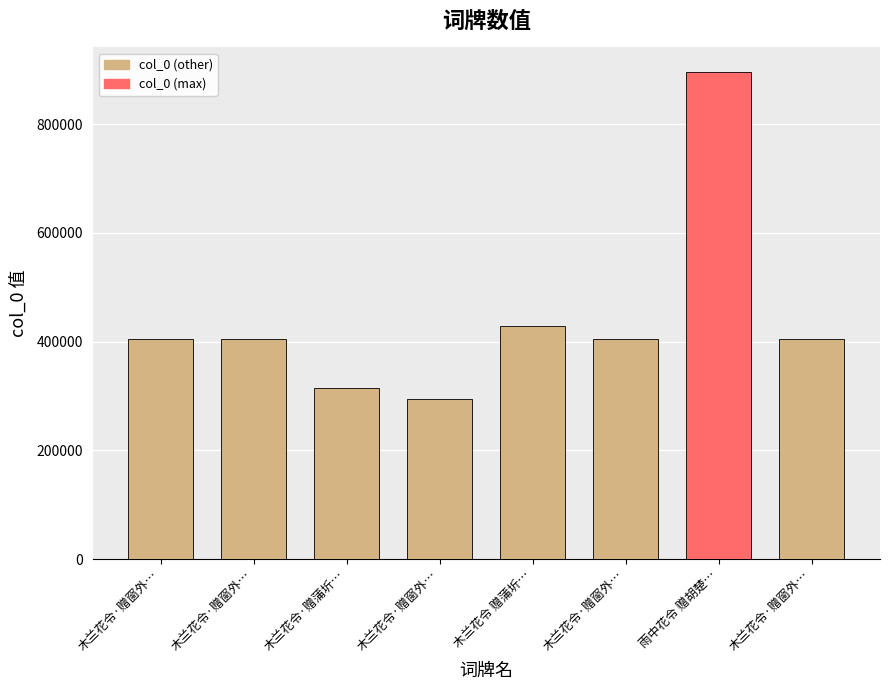

Are the bars horizontal?

No